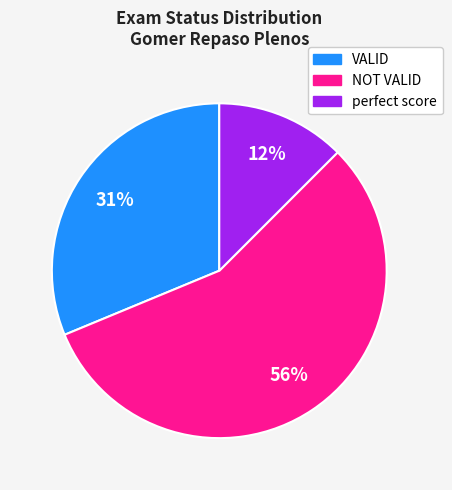

To the nearest percent, what portion does VALID represent?

31%